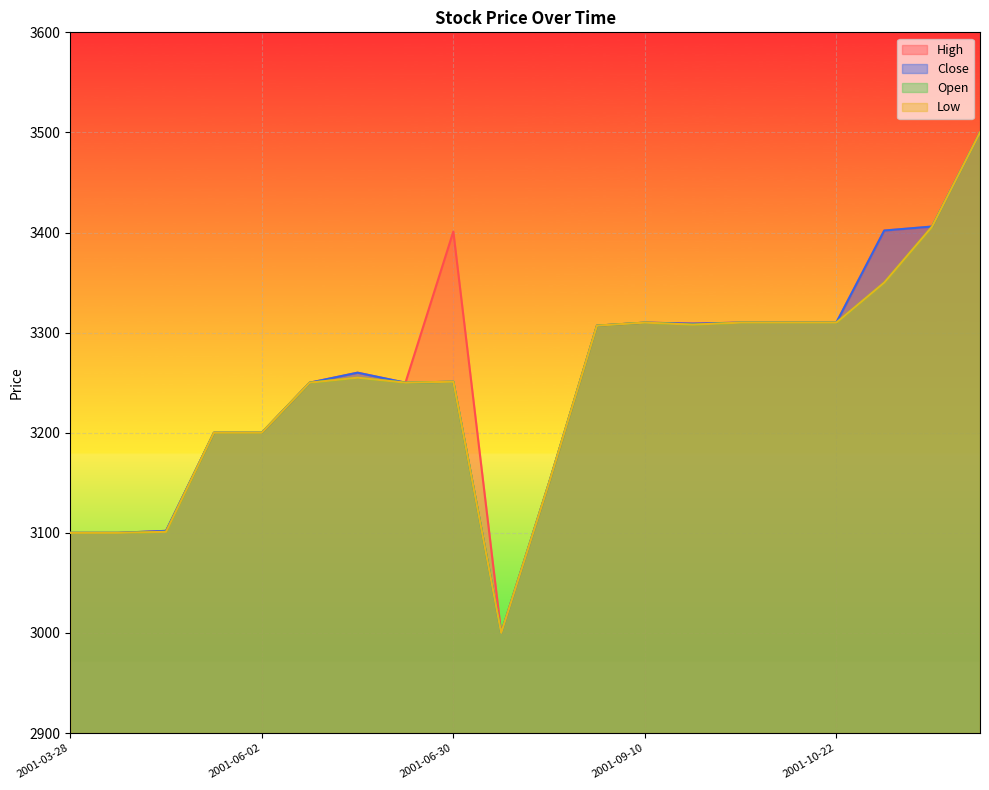

Where is the first local maximum for High?

2001-06-17